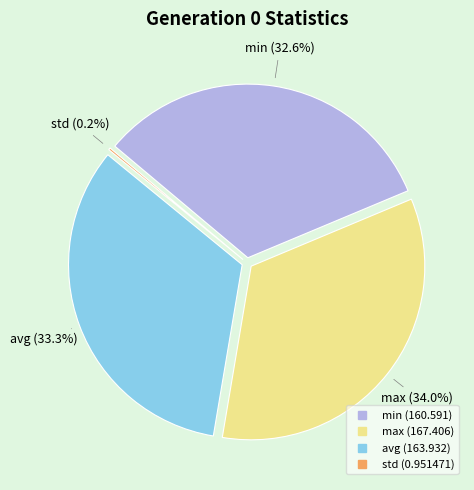

To the nearest percent, what is the combined percentage of avg and std?

33%